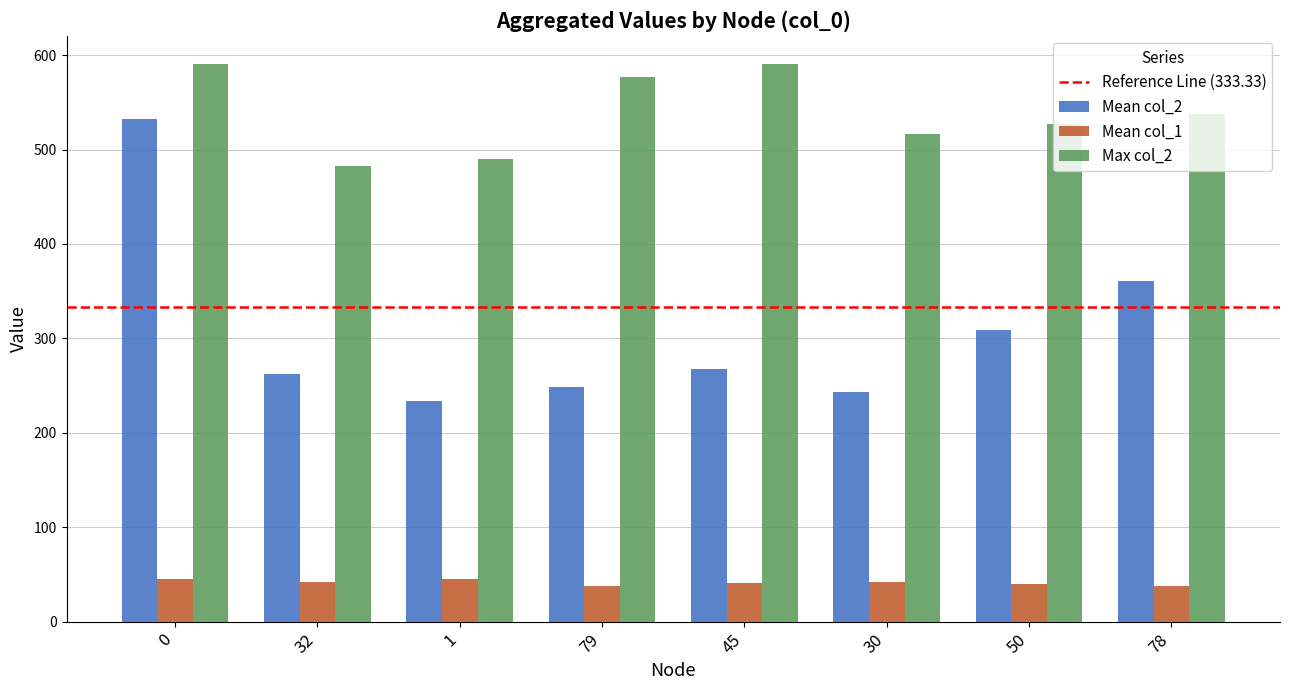

What is the label of the 1st bar from the right?

78